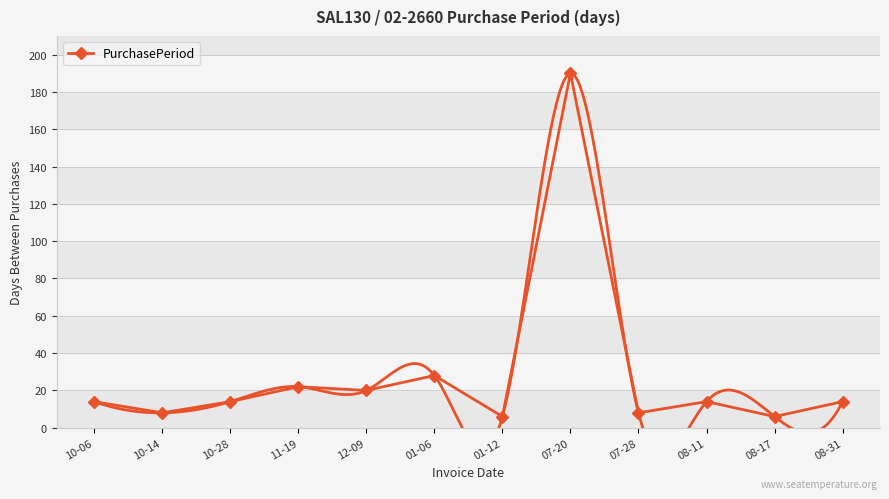

True or false: the data shows 8 at 07-28.

True